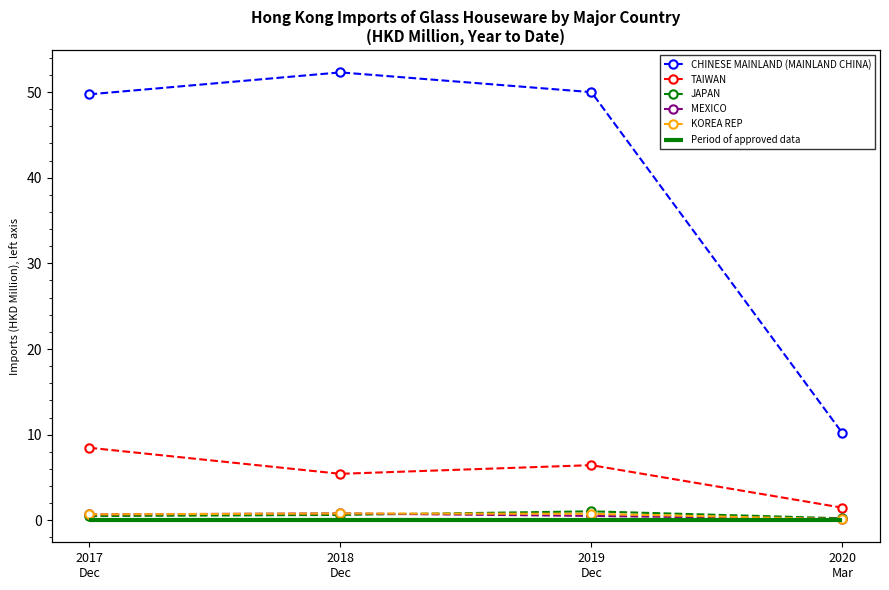

Is this an area chart (filled region under the line)?

No